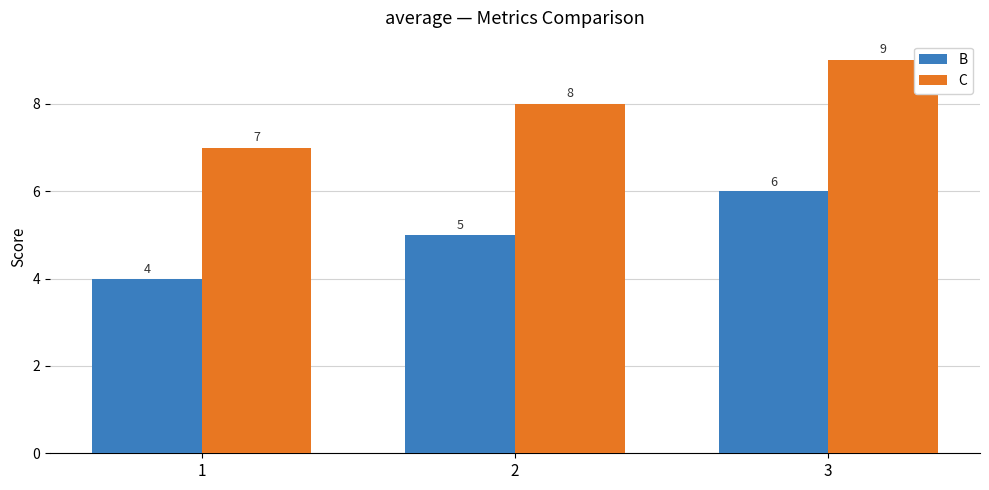

Is the value of C at 2 greater than the value of B at 1?

Yes